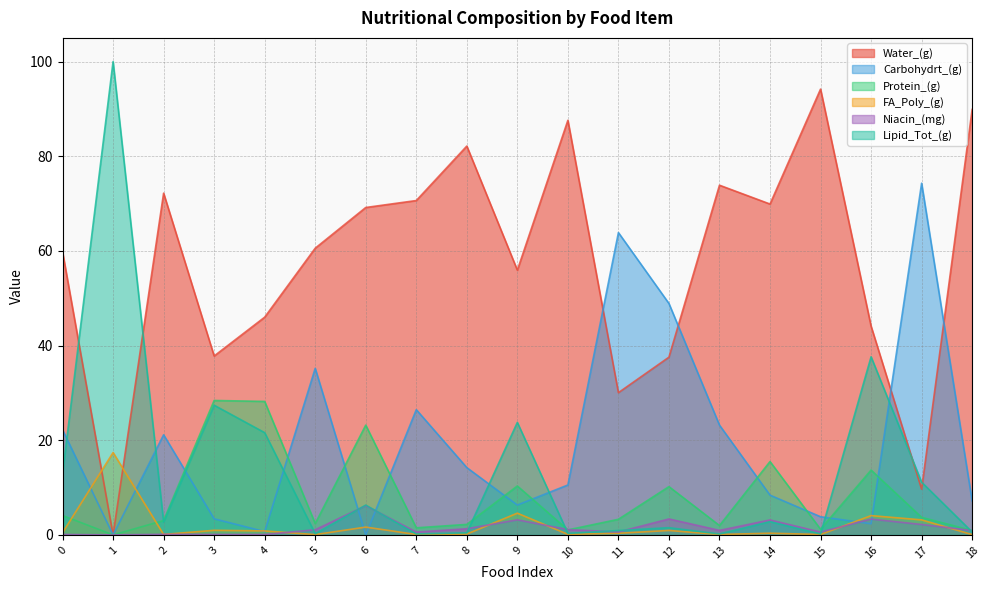

How many interior local peaks does the Protein_(g) series have?

6